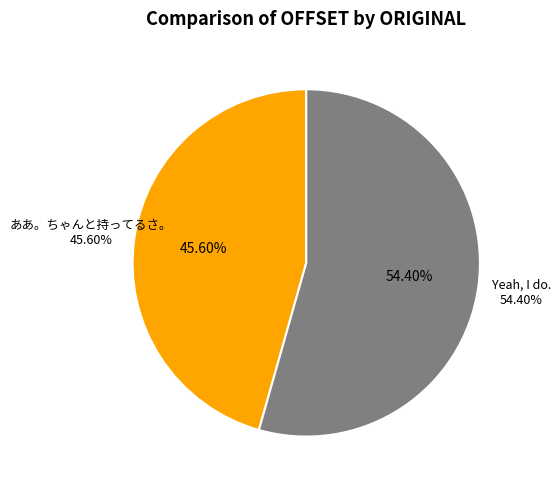

How many slices are in this pie chart?

2